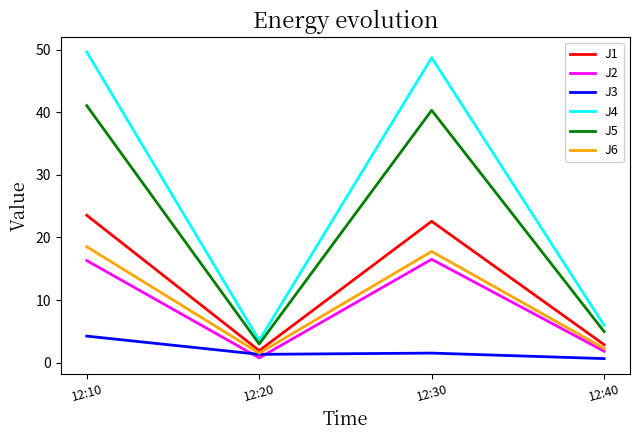

True or false: J4 and J5 intersect in this chart.

False